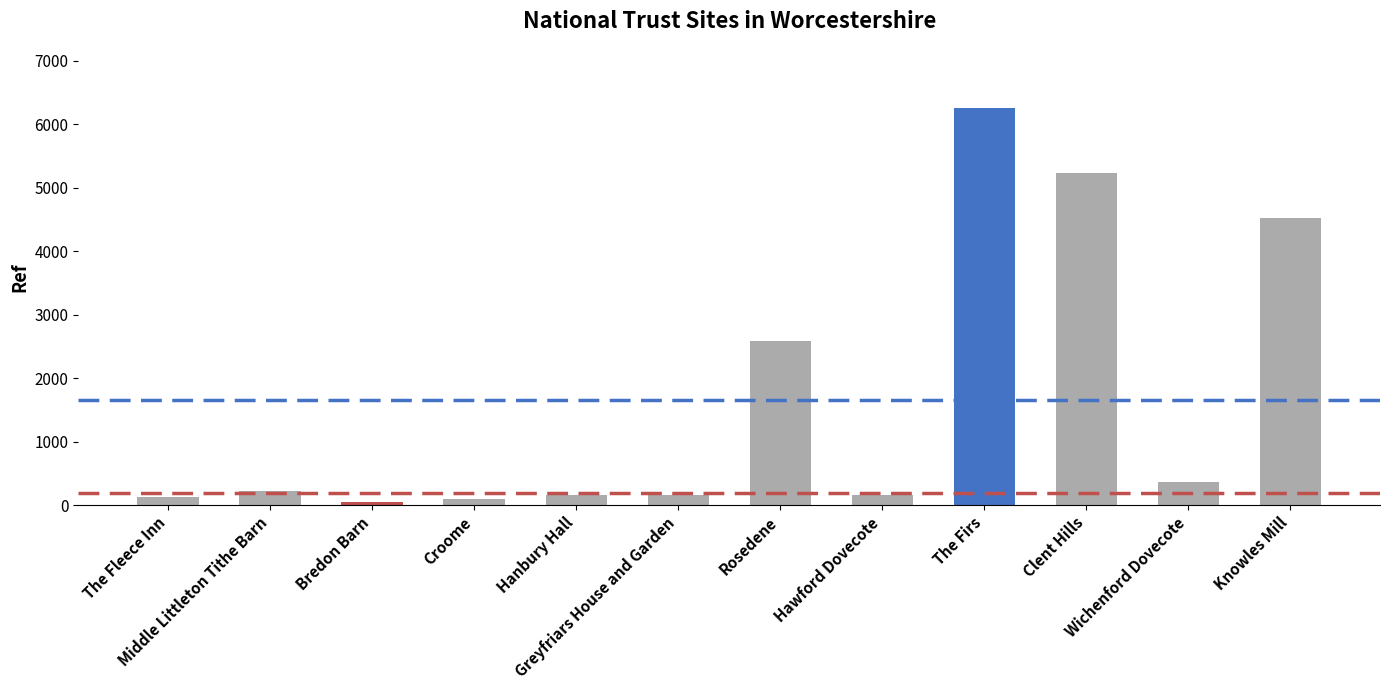

What is the maximum value shown in the chart?

6248